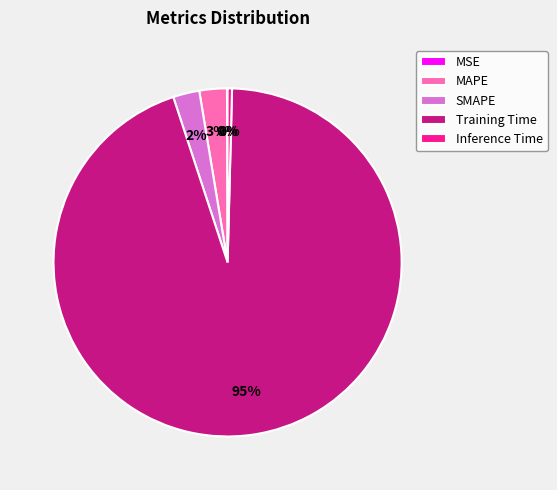

Combined, do Inference Time and Training Time account for over 50%?

Yes